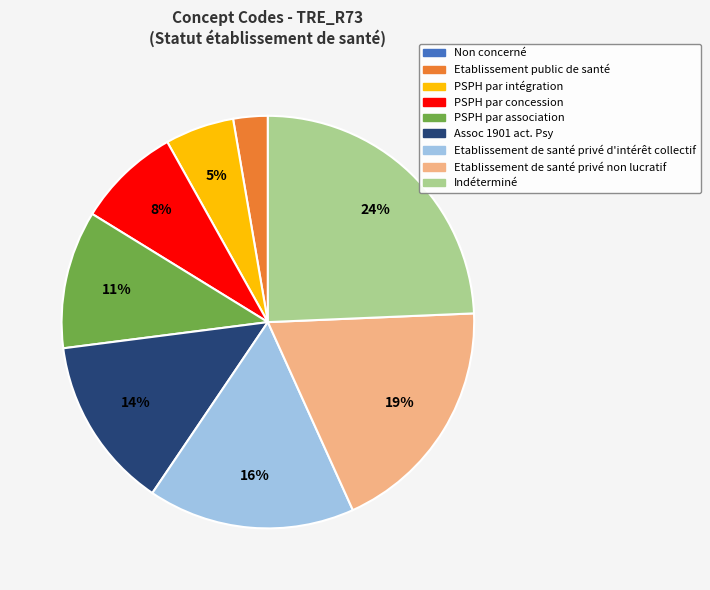

True or false: PSPH par intégration accounts for 11% of the total.

False